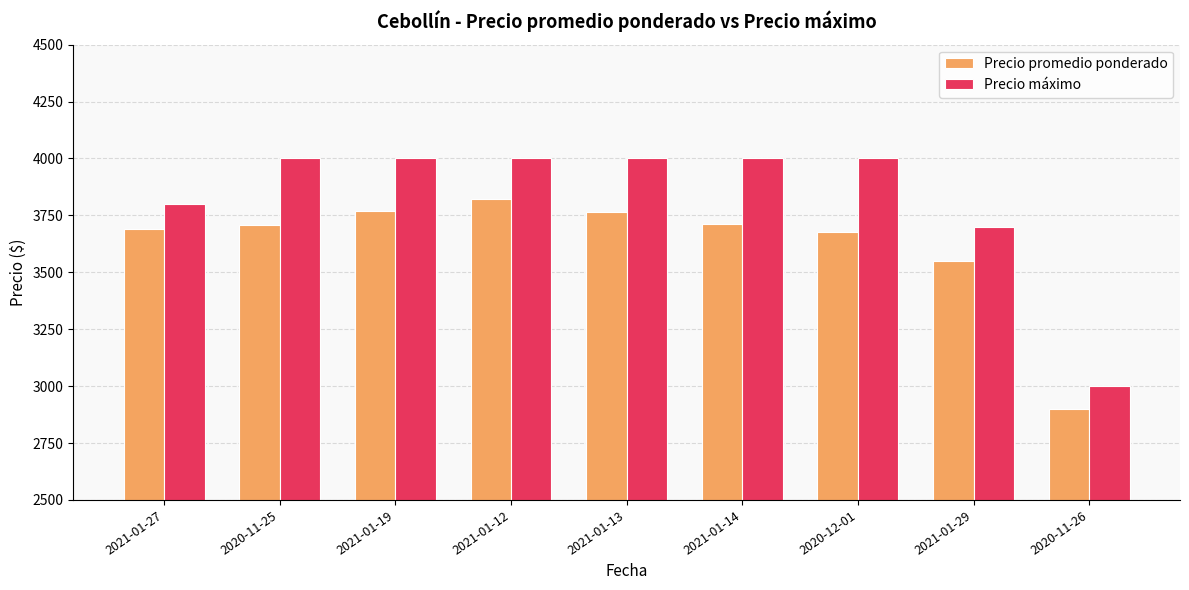

List the series in order of their peak value, highest first.

Precio máximo, Precio promedio ponderado